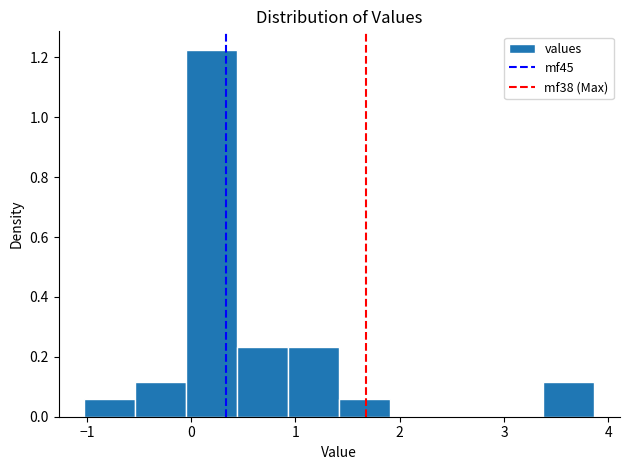

How tall is the bar that spans -0.5 to 0.0 on the x-axis? Neither the bar edges nor the heights are printed on the chart, so give them approximately, as read against the axes.

0.12